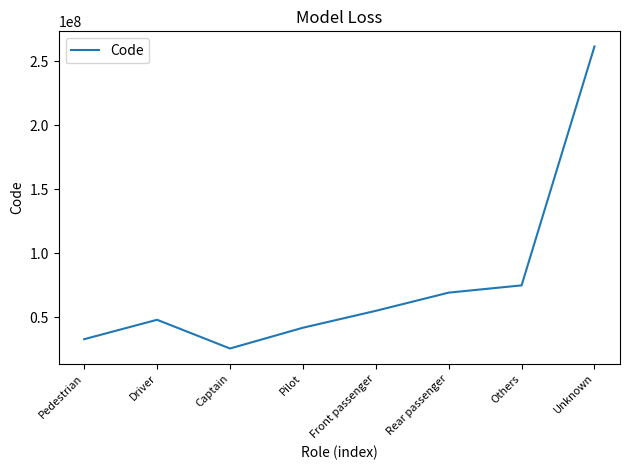

Rank the categories by value from highest to lowest.

Unknown, Others, Rear passenger, Front passenger, Driver, Pilot, Pedestrian, Captain